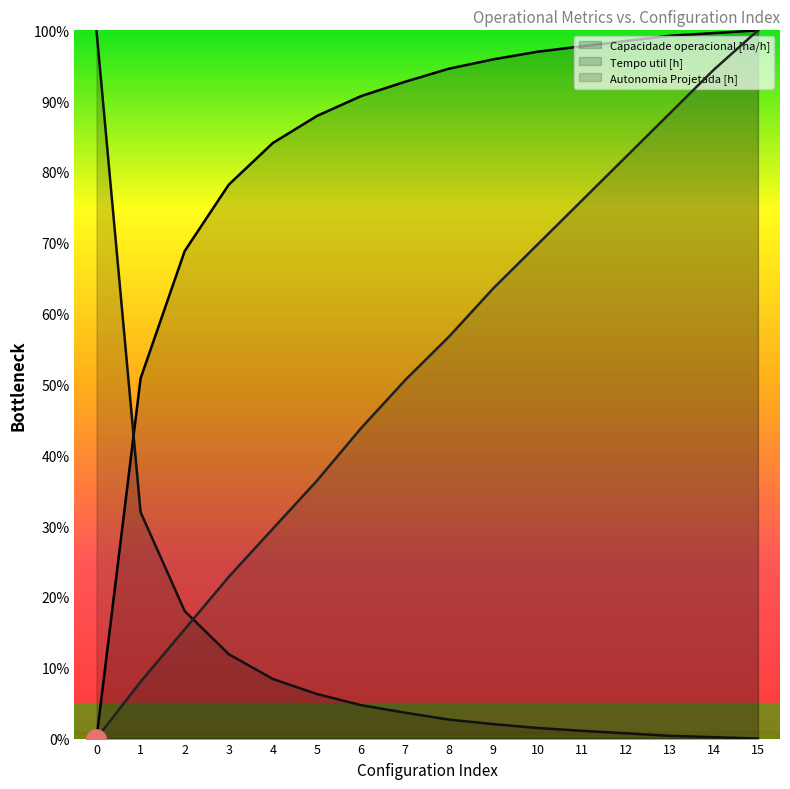

What is the value of the Autonomia Projetada [h] point at the 4th from the left?

22.8